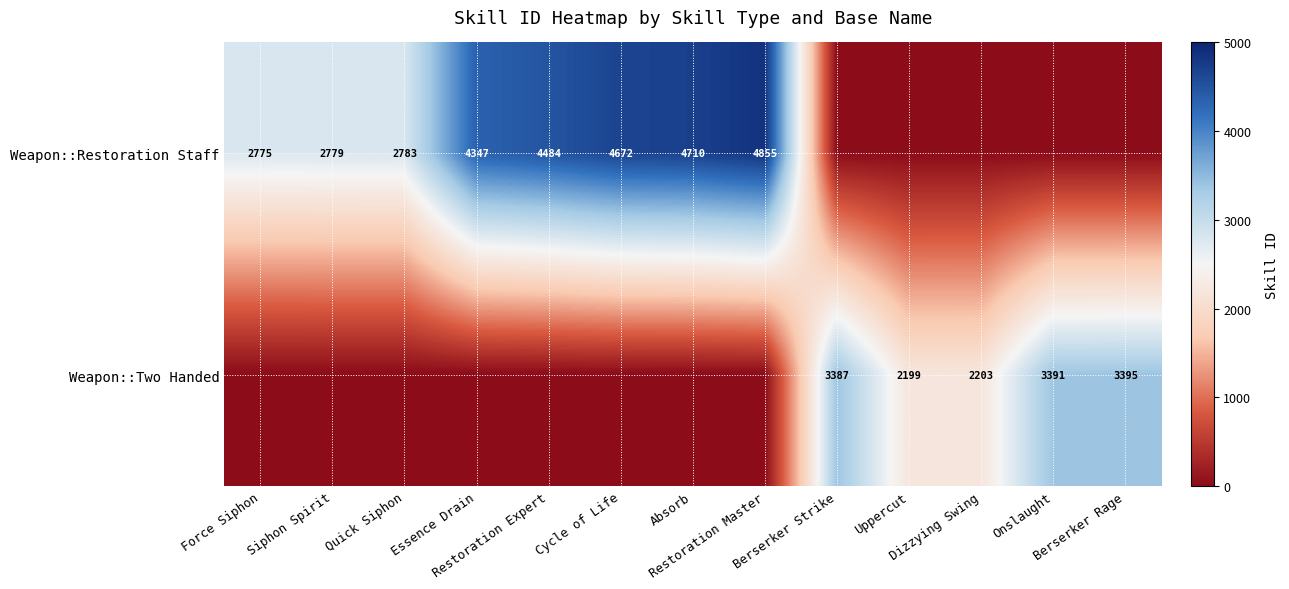

How many values in the Weapon::Two Handed series exceed 0?

5